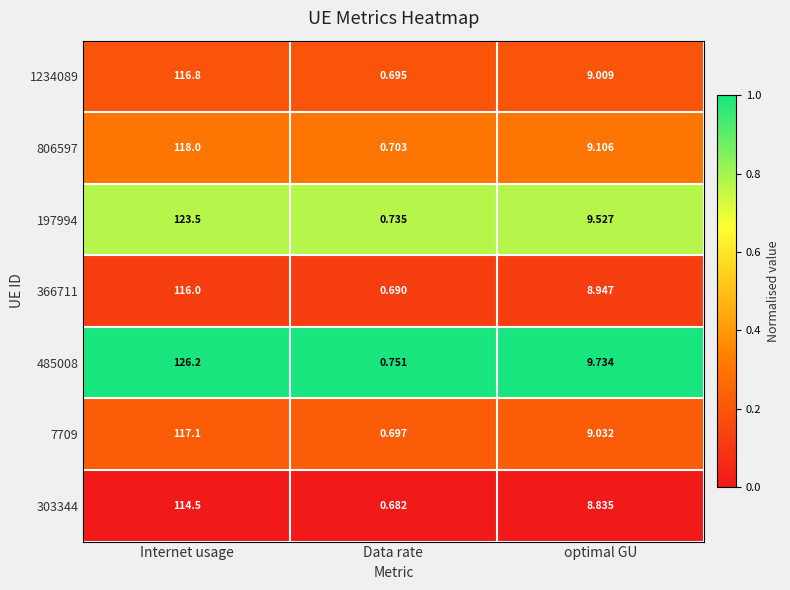

Between Internet usage and optimal GU, which series saw the biggest shift?

485008